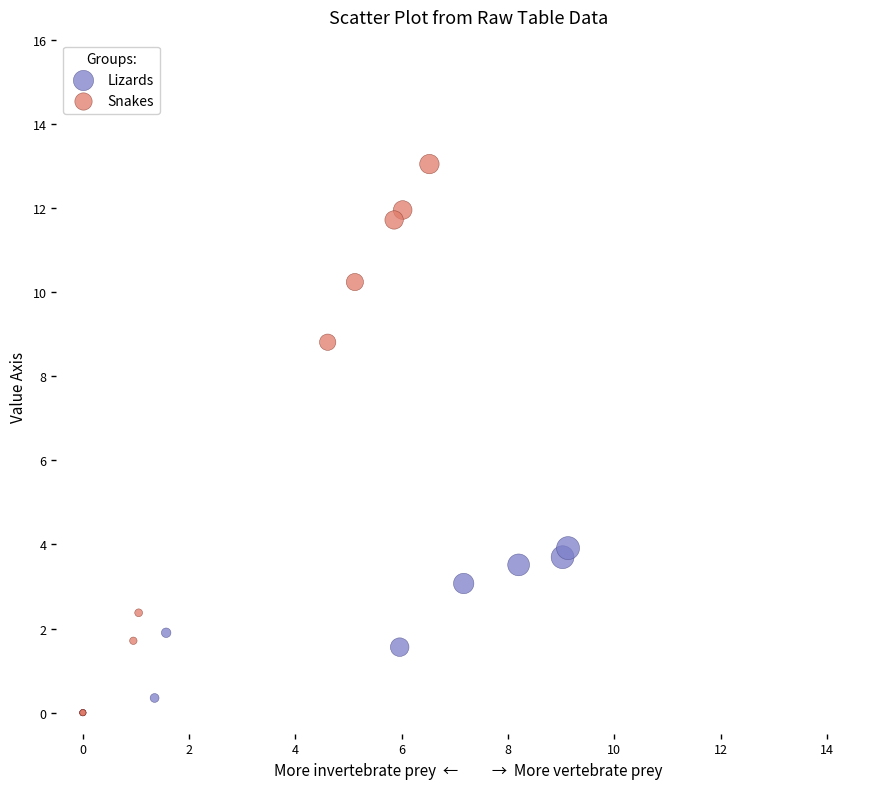

Which series contains the highest Y value?

Snakes